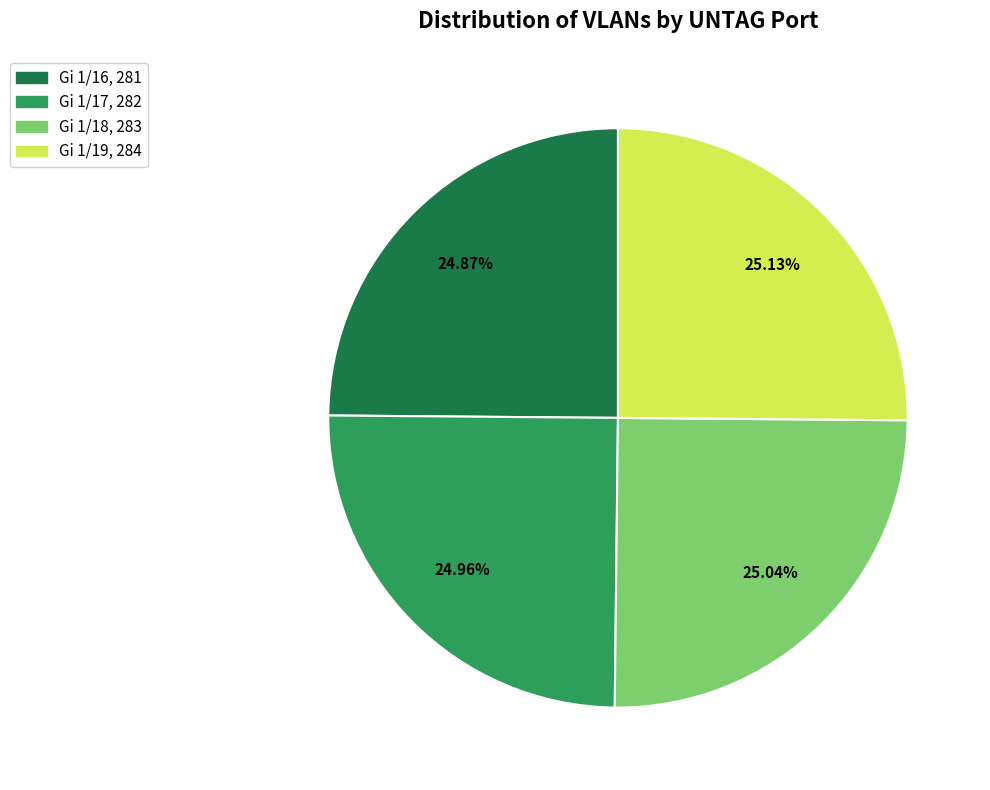

Is there a majority slice in this chart?

No